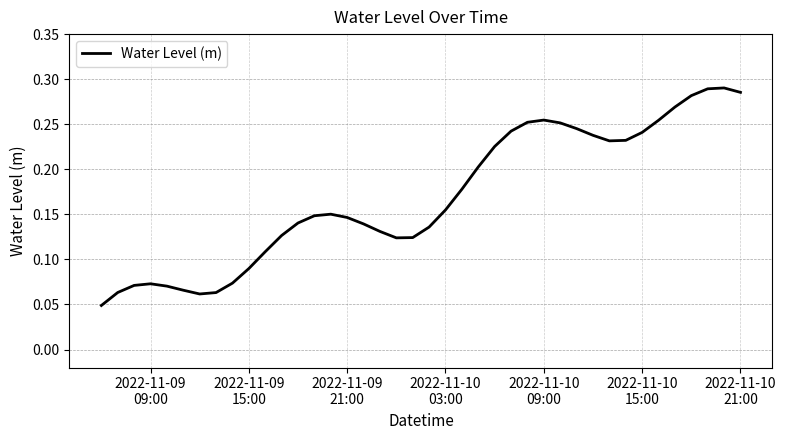

What is the difference between the second highest and second lowest values?

0.2